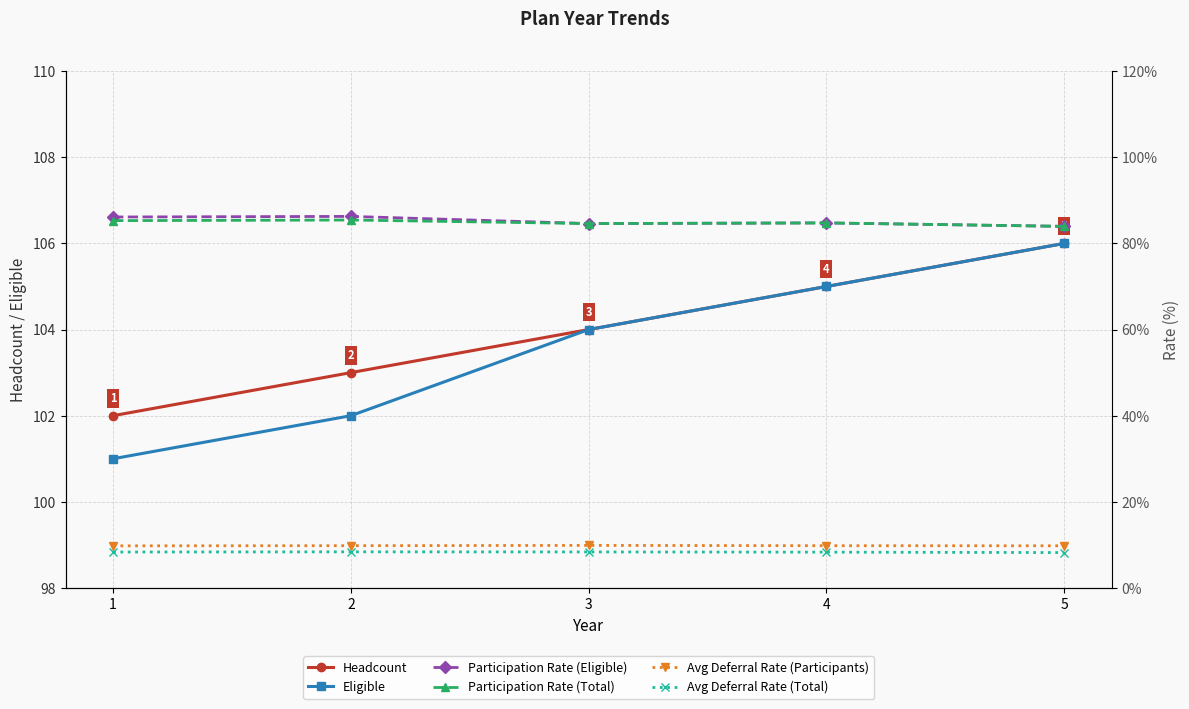

Between 3 and 5, which series saw the biggest shift?

Headcount